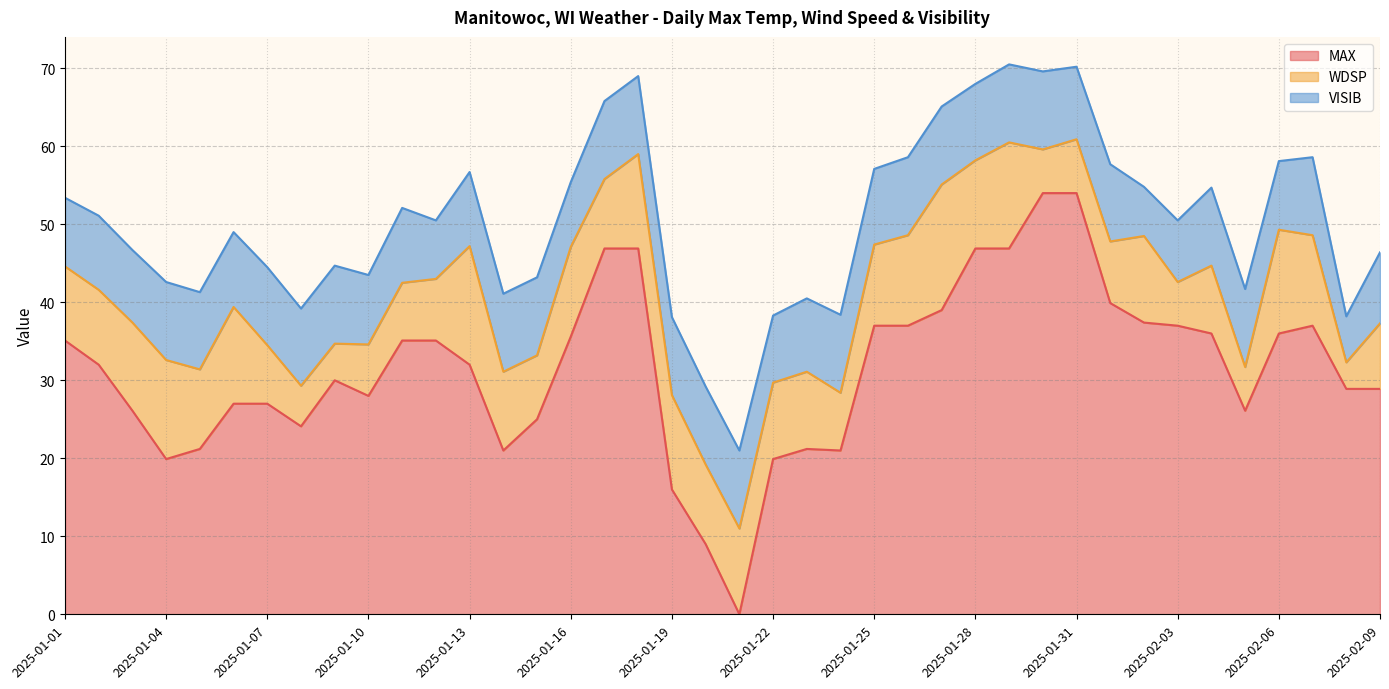

What is the sum of all VISIB values?

375.5